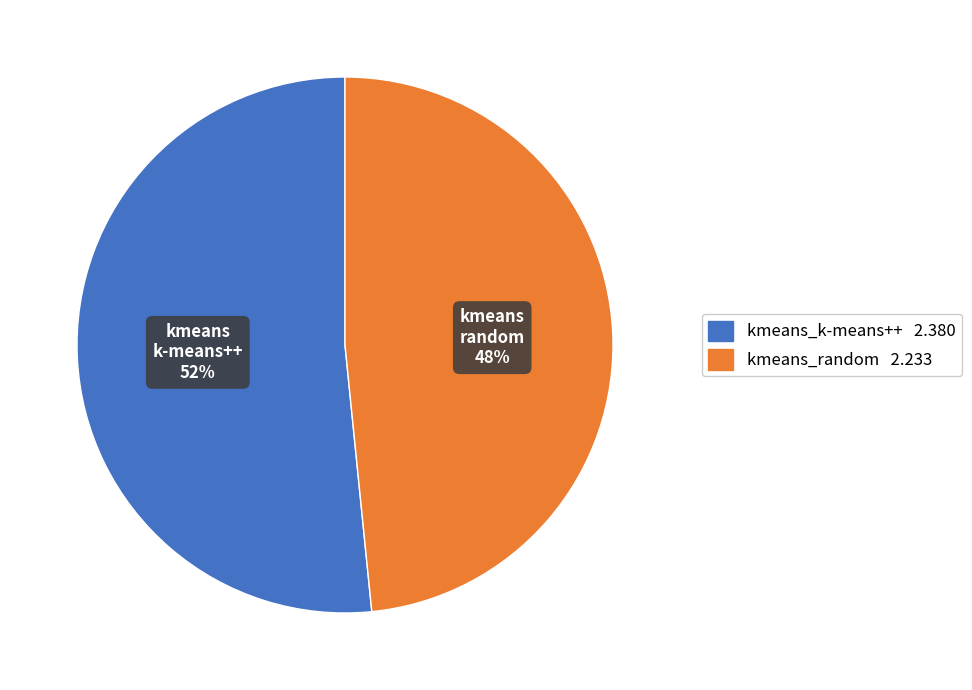

Which category has the biggest portion of the pie?

kmeans_k-means++